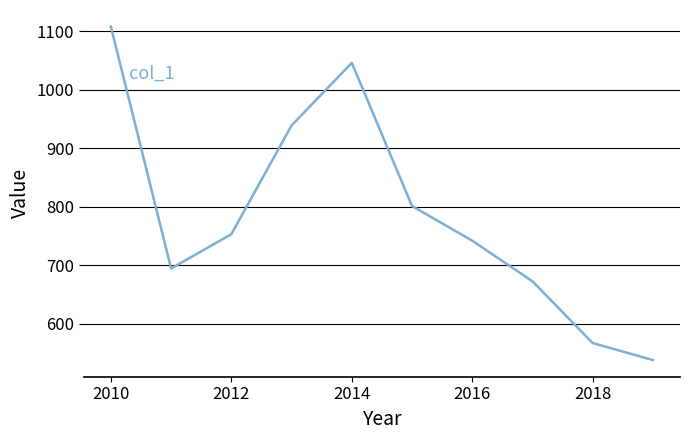

What is the minimum value shown in the chart?

537.9